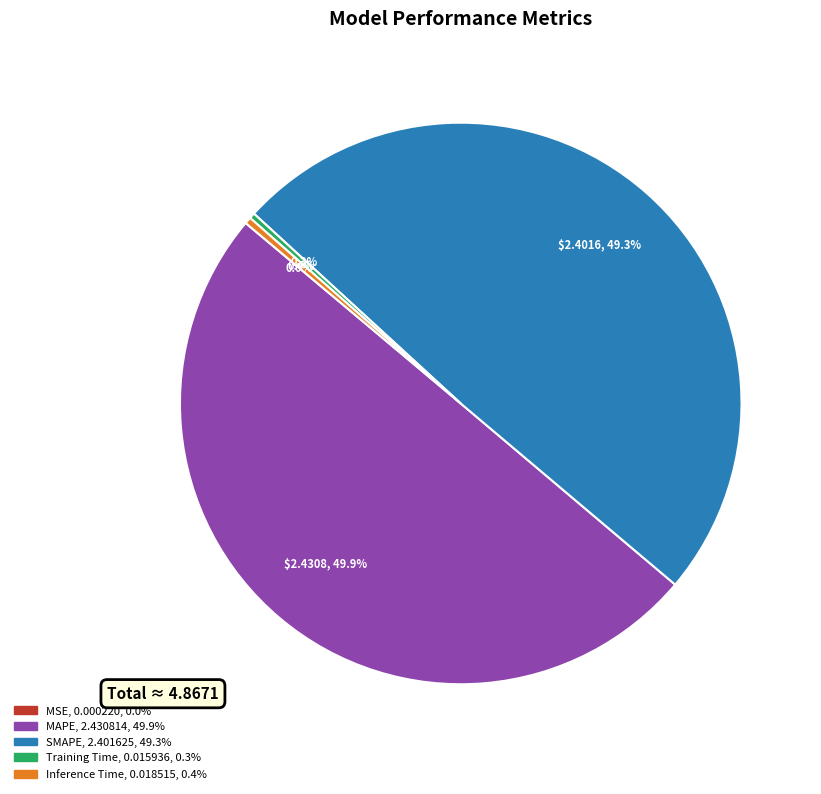

Which has a higher value, SMAPE or Inference Time?

SMAPE